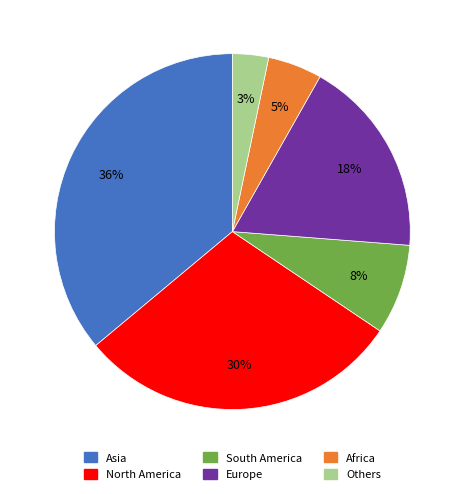

Does Europe represent more than half of the total?

No